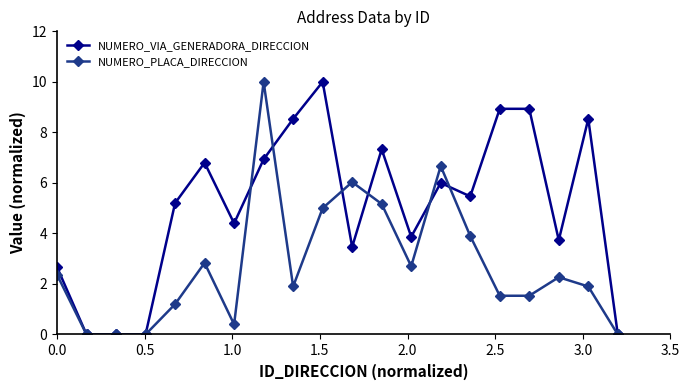

At how many categories does at least one series exceed 9?

2